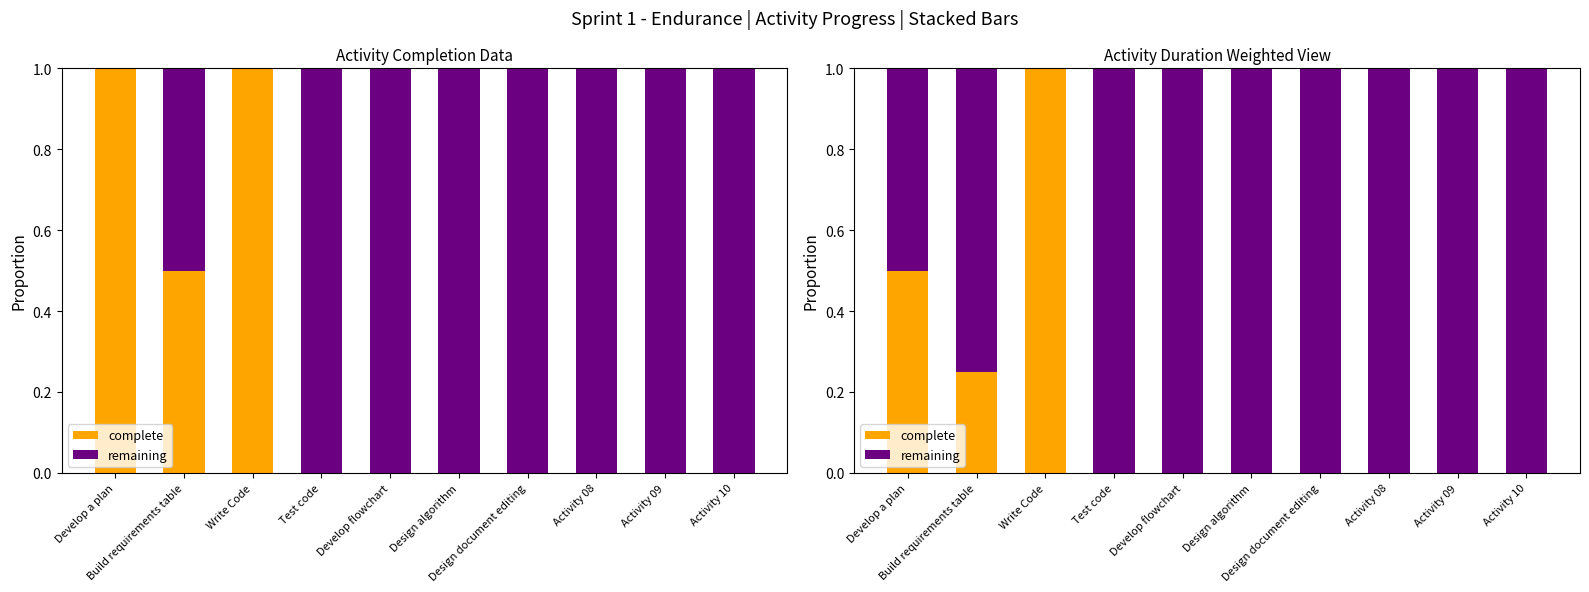

True or false: complete has a value of -0.4 at Design document editing.

False